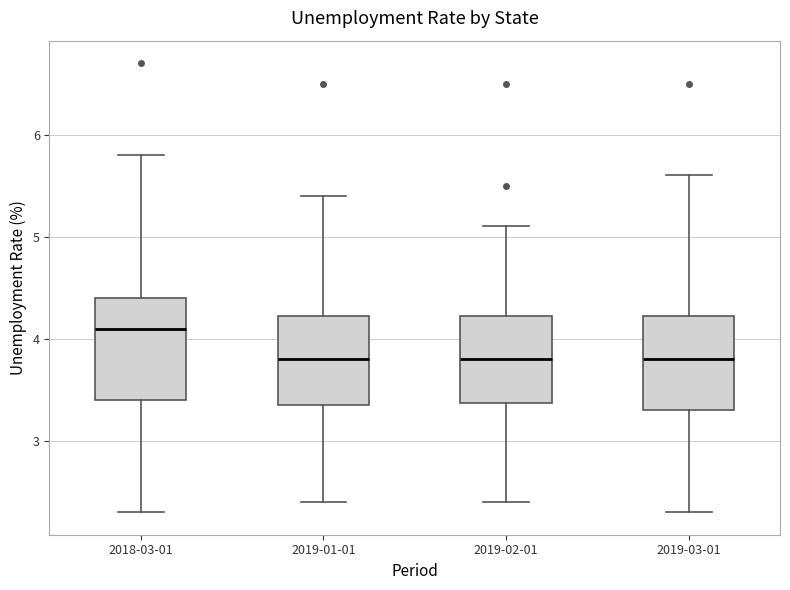

Reading left to right, transcribe this box plot: for each box, give where its median line is, the range the box spans, and where its two whiskers end, as read against the y-axis. The values are not printed on the chart, so give them approximately, as read against the axis.

2018-03-01: median 4.1, box 3.4 to 4.4, whiskers 2.3 to 5.8
2019-01-01: median 3.8, box 3.4 to 4.2, whiskers 2.4 to 5.4
2019-02-01: median 3.8, box 3.4 to 4.2, whiskers 2.4 to 5.1
2019-03-01: median 3.8, box 3.3 to 4.2, whiskers 2.3 to 5.6